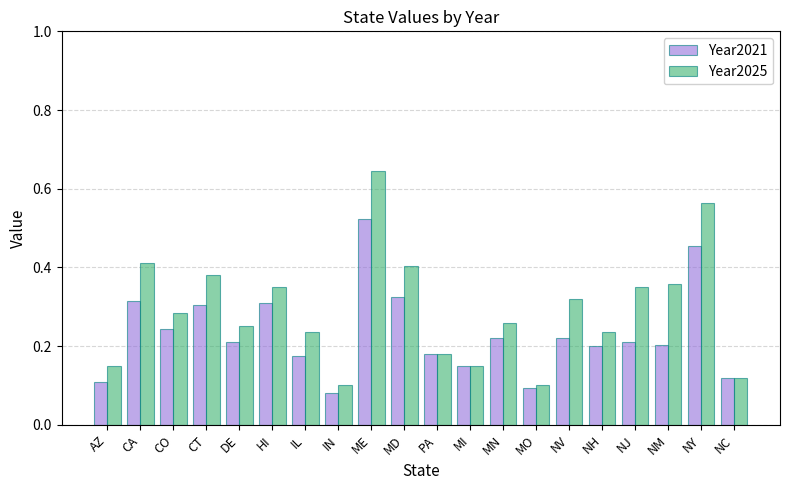

What is the sum of the Year2021 values at ME and NV?

0.7